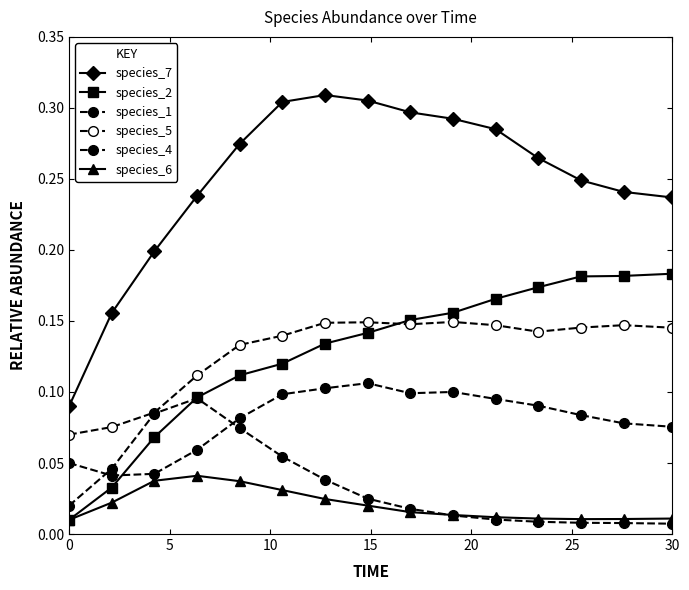

How many series are shown in this chart?

6